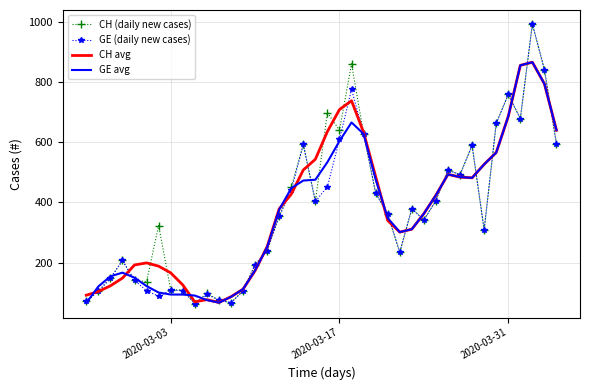

What is the maximum value for GE avg?

865.1